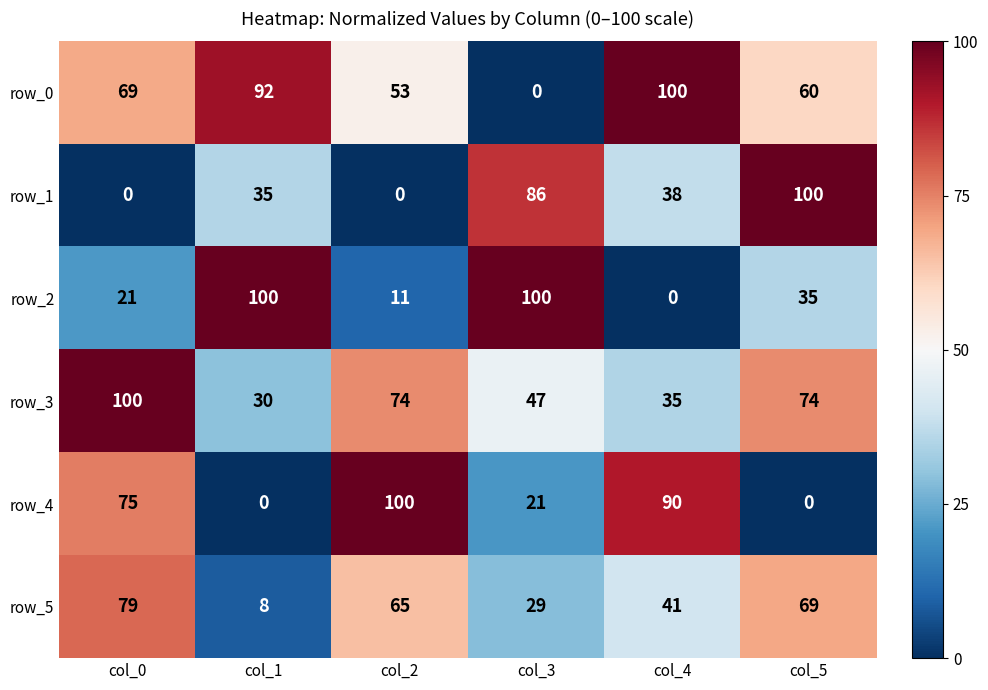

Which series changed the most between col_0 and col_2?

row_3